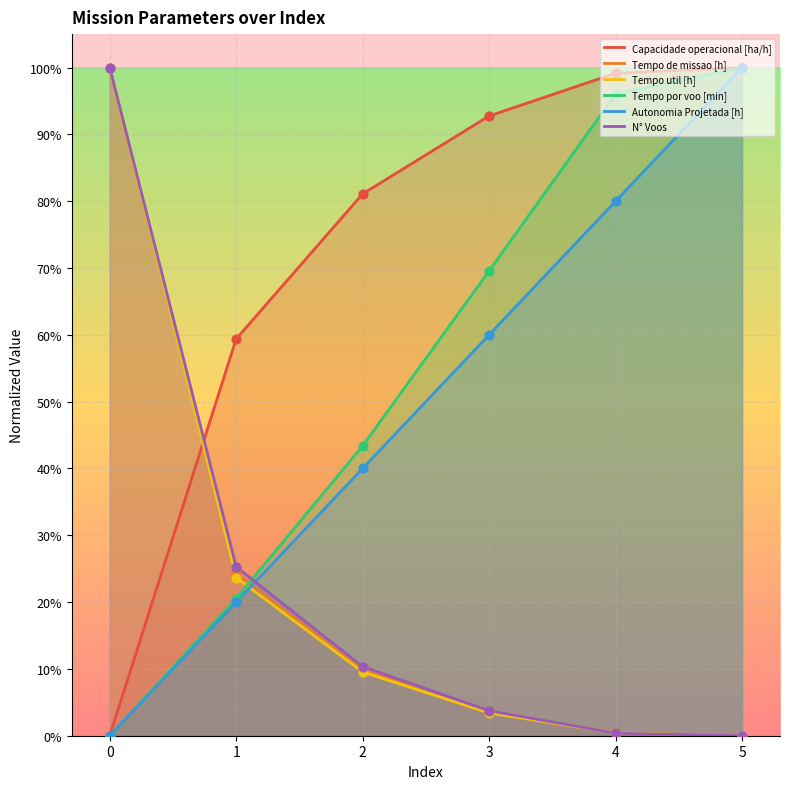

Which series reaches the minimum Y coordinate?

Capacidade operacional [ha/h]